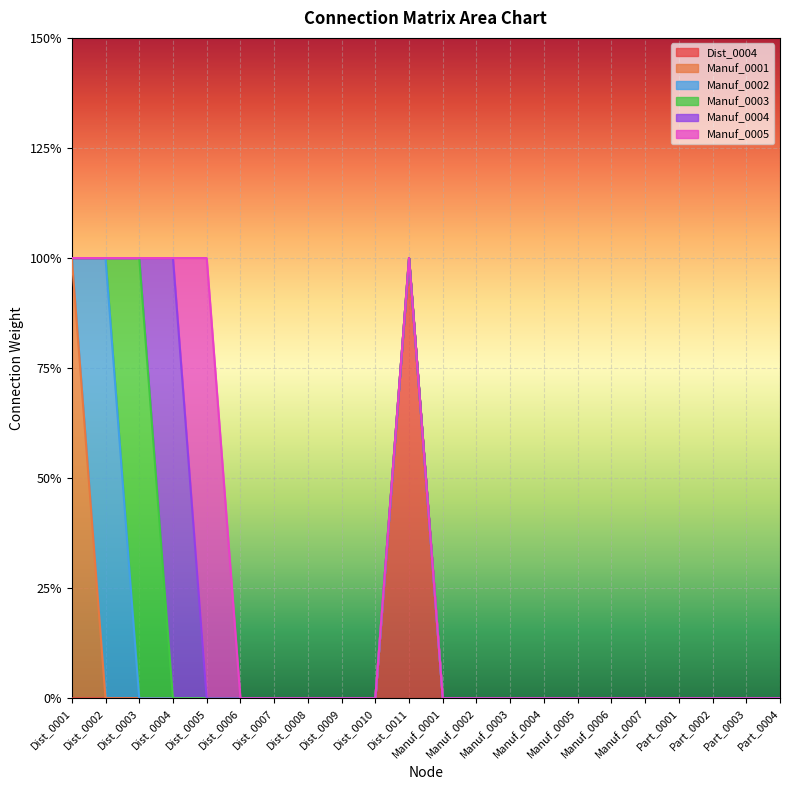

Reading left to right, what are all the values shown in this chart?

Dist_0004: Dist_0001=0	Dist_0002=0	Dist_0003=0	Dist_0004=0	Dist_0005=0	Dist_0006=0	Dist_0007=0	Dist_0008=0	Dist_0009=0	Dist_0010=0	Dist_0011=1	Manuf_0001=0	Manuf_0002=0	Manuf_0003=0	Manuf_0004=0	Manuf_0005=0	Manuf_0006=0	Manuf_0007=0	Part_0001=0	Part_0002=0	Part_0003=0	Part_0004=0
Manuf_0001: Dist_0001=1	Dist_0002=0	Dist_0003=0	Dist_0004=0	Dist_0005=0	Dist_0006=0	Dist_0007=0	Dist_0008=0	Dist_0009=0	Dist_0010=0	Dist_0011=0	Manuf_0001=0	Manuf_0002=0	Manuf_0003=0	Manuf_0004=0	Manuf_0005=0	Manuf_0006=0	Manuf_0007=0	Part_0001=0	Part_0002=0	Part_0003=0	Part_0004=0
Manuf_0002: Dist_0001=0	Dist_0002=1	Dist_0003=0	Dist_0004=0	Dist_0005=0	Dist_0006=0	Dist_0007=0	Dist_0008=0	Dist_0009=0	Dist_0010=0	Dist_0011=0	Manuf_0001=0	Manuf_0002=0	Manuf_0003=0	Manuf_0004=0	Manuf_0005=0	Manuf_0006=0	Manuf_0007=0	Part_0001=0	Part_0002=0	Part_0003=0	Part_0004=0
Manuf_0003: Dist_0001=0	Dist_0002=0	Dist_0003=1	Dist_0004=0	Dist_0005=0	Dist_0006=0	Dist_0007=0	Dist_0008=0	Dist_0009=0	Dist_0010=0	Dist_0011=0	Manuf_0001=0	Manuf_0002=0	Manuf_0003=0	Manuf_0004=0	Manuf_0005=0	Manuf_0006=0	Manuf_0007=0	Part_0001=0	Part_0002=0	Part_0003=0	Part_0004=0
Manuf_0004: Dist_0001=0	Dist_0002=0	Dist_0003=0	Dist_0004=1	Dist_0005=0	Dist_0006=0	Dist_0007=0	Dist_0008=0	Dist_0009=0	Dist_0010=0	Dist_0011=0	Manuf_0001=0	Manuf_0002=0	Manuf_0003=0	Manuf_0004=0	Manuf_0005=0	Manuf_0006=0	Manuf_0007=0	Part_0001=0	Part_0002=0	Part_0003=0	Part_0004=0
Manuf_0005: Dist_0001=0	Dist_0002=0	Dist_0003=0	Dist_0004=0	Dist_0005=1	Dist_0006=0	Dist_0007=0	Dist_0008=0	Dist_0009=0	Dist_0010=0	Dist_0011=0	Manuf_0001=0	Manuf_0002=0	Manuf_0003=0	Manuf_0004=0	Manuf_0005=0	Manuf_0006=0	Manuf_0007=0	Part_0001=0	Part_0002=0	Part_0003=0	Part_0004=0